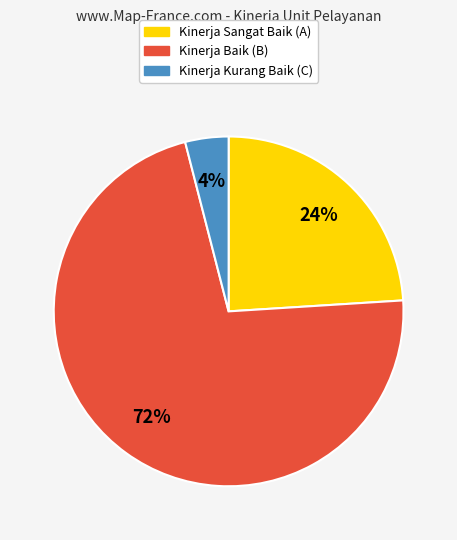

Is there a majority slice in this chart?

Yes